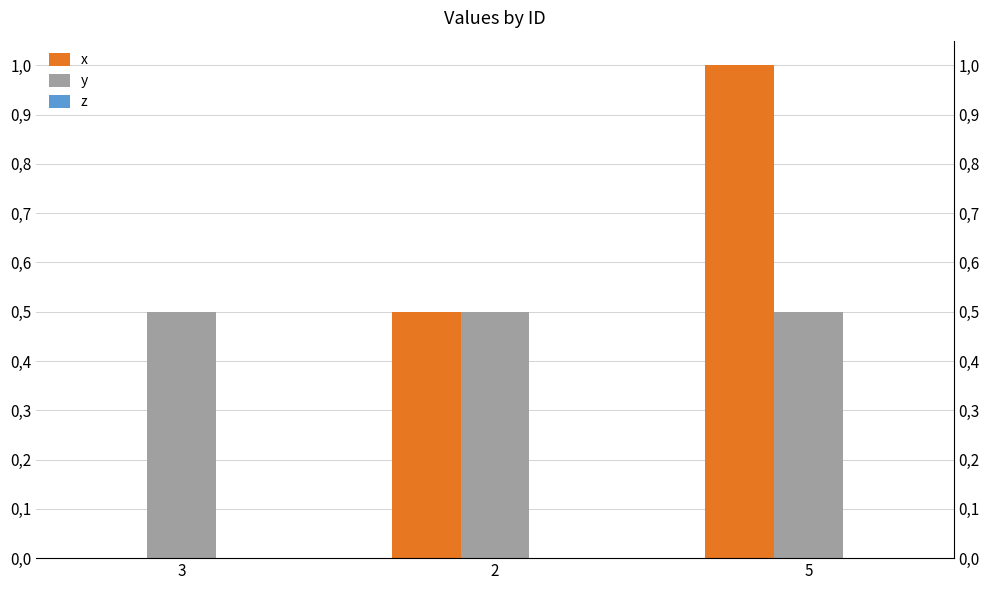

At which category does the chart reach its minimum across all series?

3